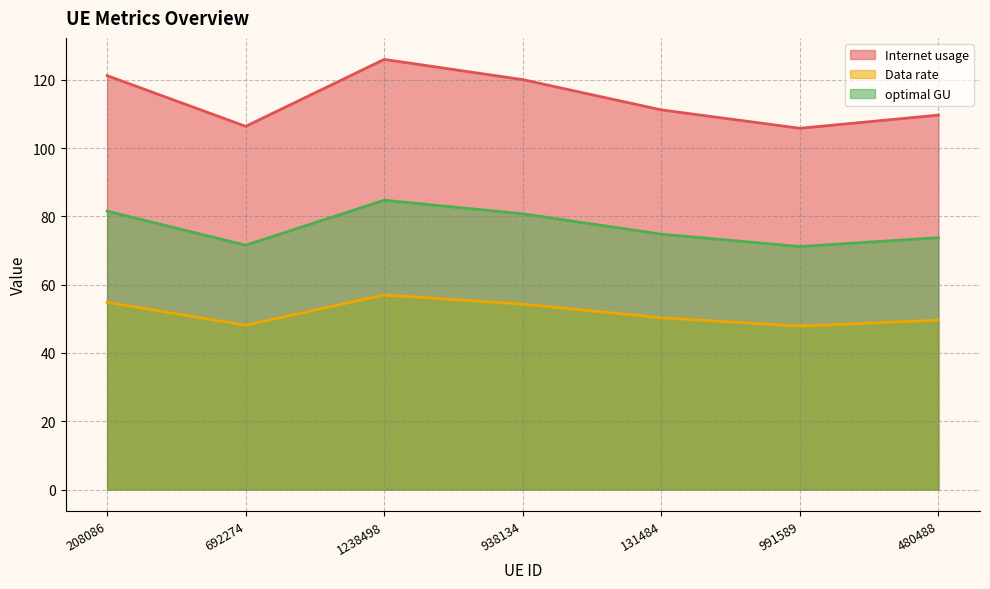

Is it true that optimal GU equals 29.7 at 938134?

False